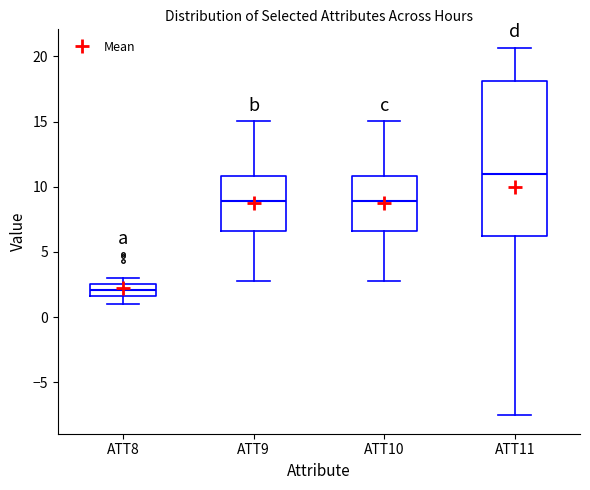

Reading left to right, read every box against the y-axis: the position of its median line, the range the box covers, and the ends of its whiskers. The values are not printed on the chart, so give them approximately, as read against the axis.

ATT8: median 2.0, box 1.5 to 2.5, whiskers 1.0 to 3.0
ATT9: median 9.0, box 6.5 to 11.0, whiskers 3.0 to 15.0
ATT10: median 9.0, box 6.5 to 11.0, whiskers 3.0 to 15.0
ATT11: median 11.0, box 6.0 to 18.0, whiskers -7.5 to 20.5